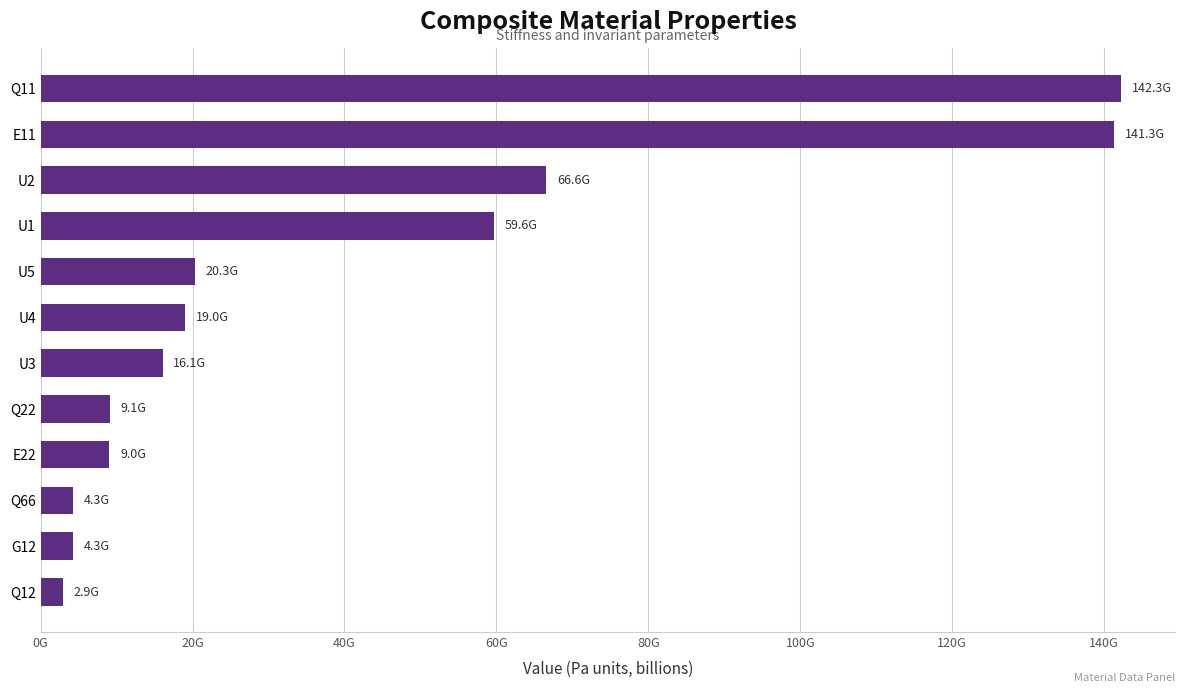

What is the sum of all values?

494767160948.3